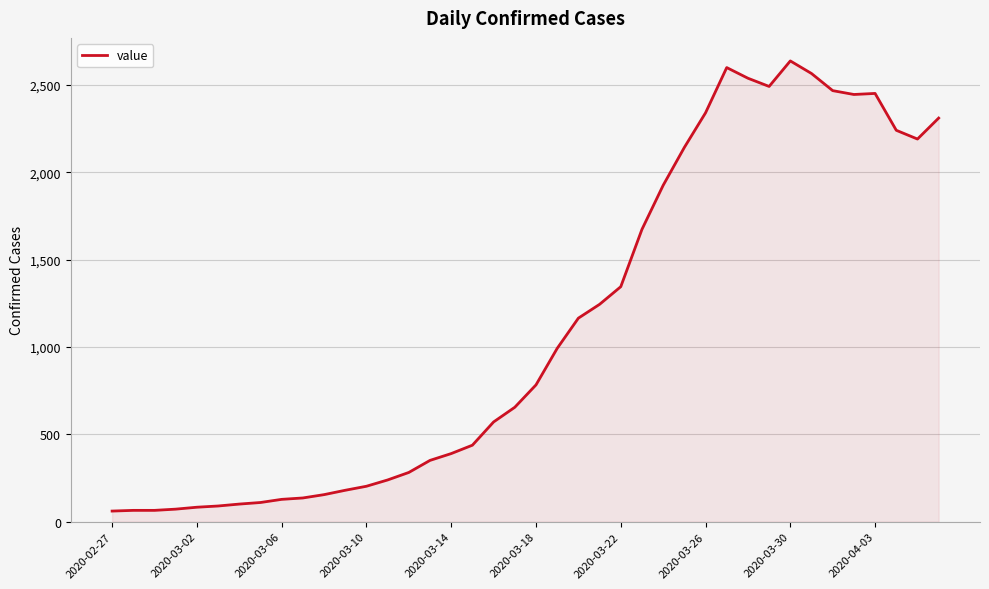

What is the minimum value shown in the chart?

61